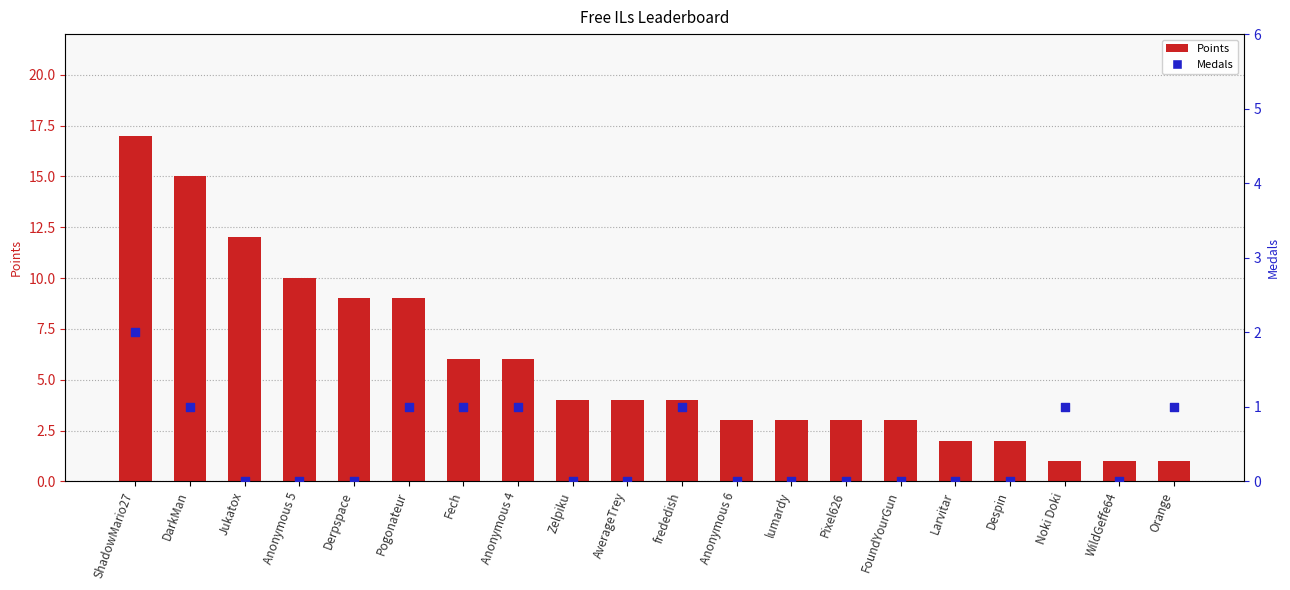

Which series has the widest spread of Y values?

Points